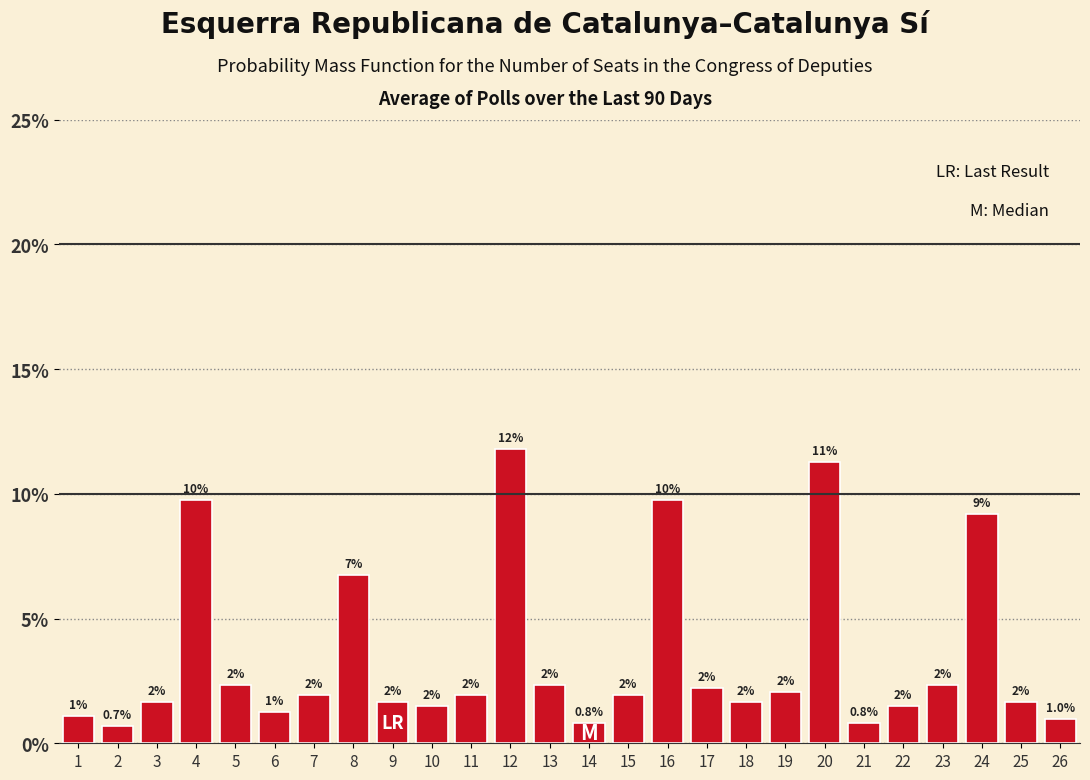

Does the chart contain any negative values?

No